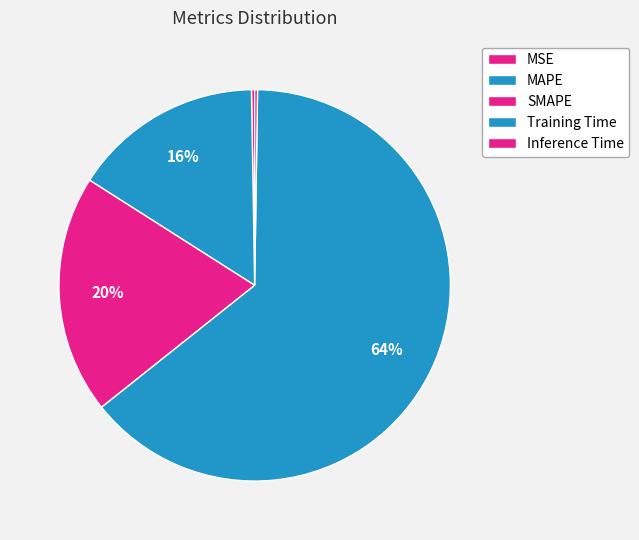

Which has a higher value, Training Time or SMAPE?

Training Time